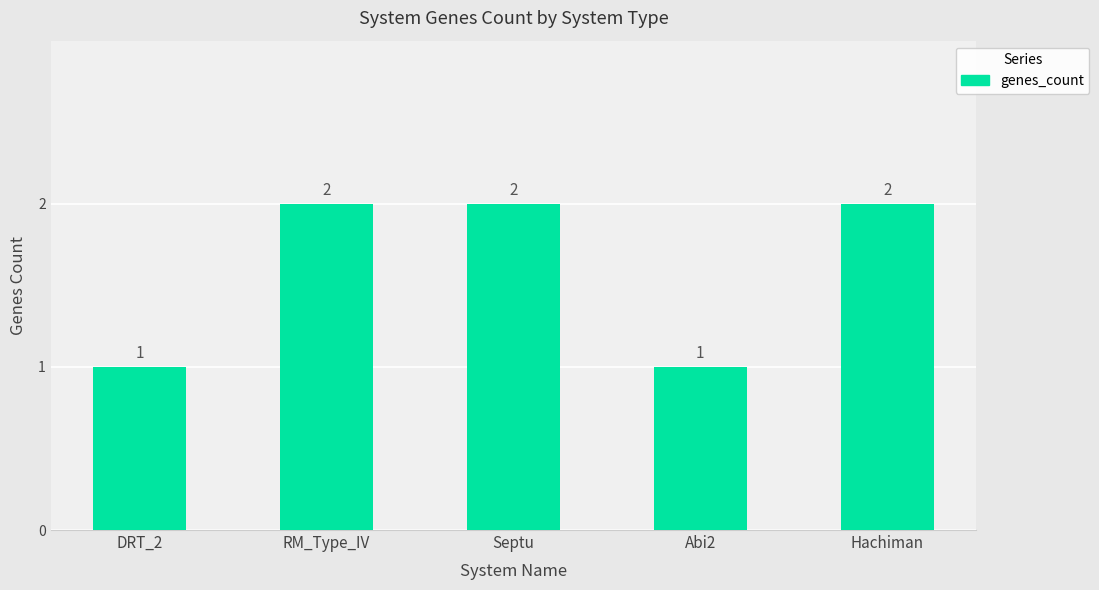

What is the minimum value shown in the chart?

1